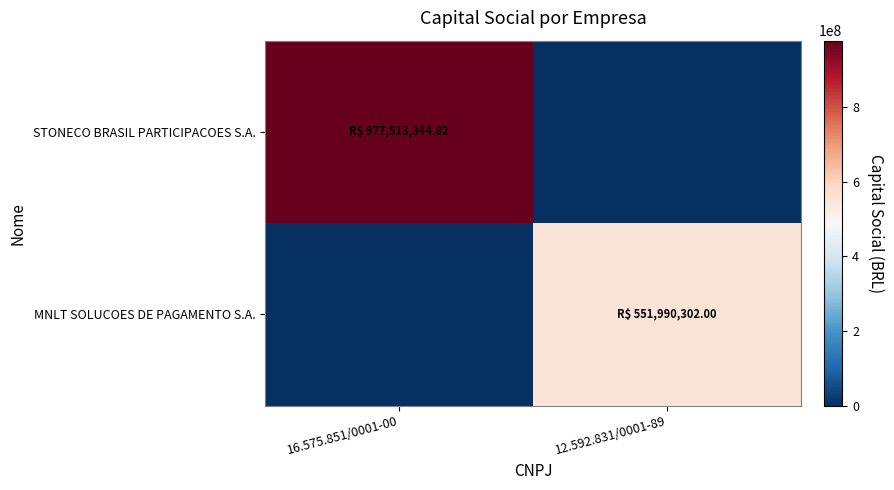

What is the spread (max minus min) of values at 16.575.851/0001-00?

977513344.8